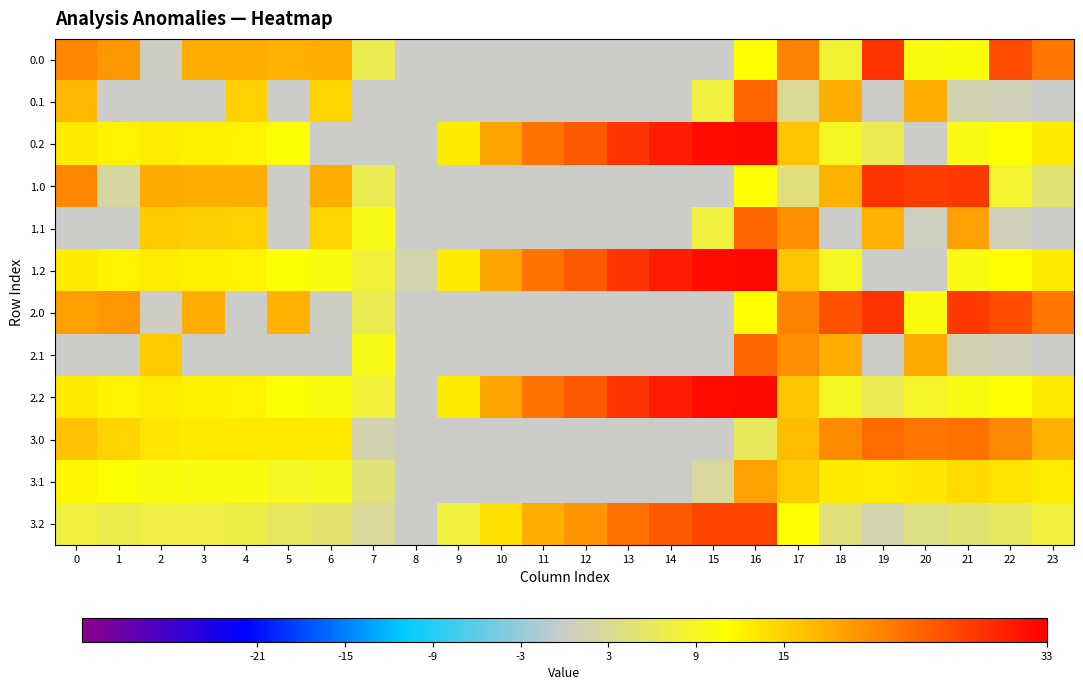

At which category does the chart reach its peak across all series?

16